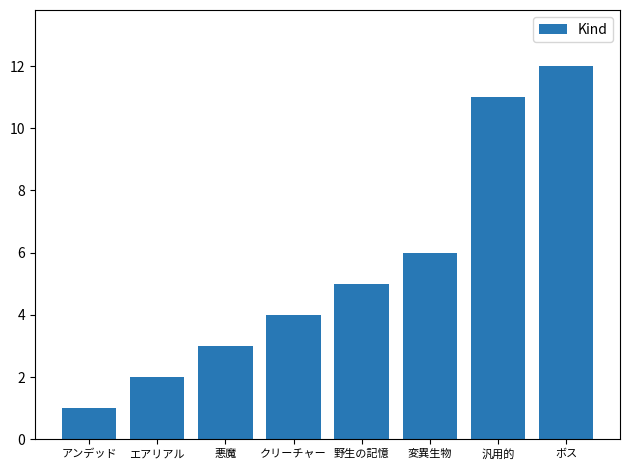

Which label corresponds to the smallest value in the chart?

アンデッド